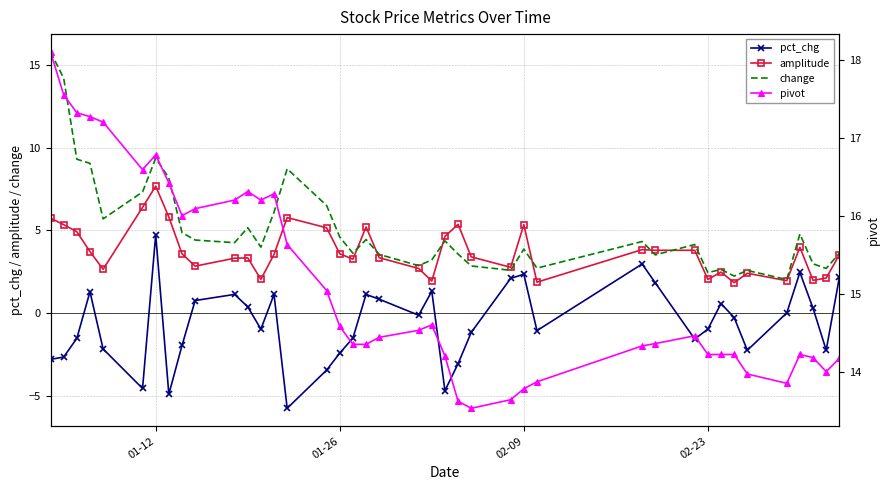

How many interior local valleys does the pivot series have?

6